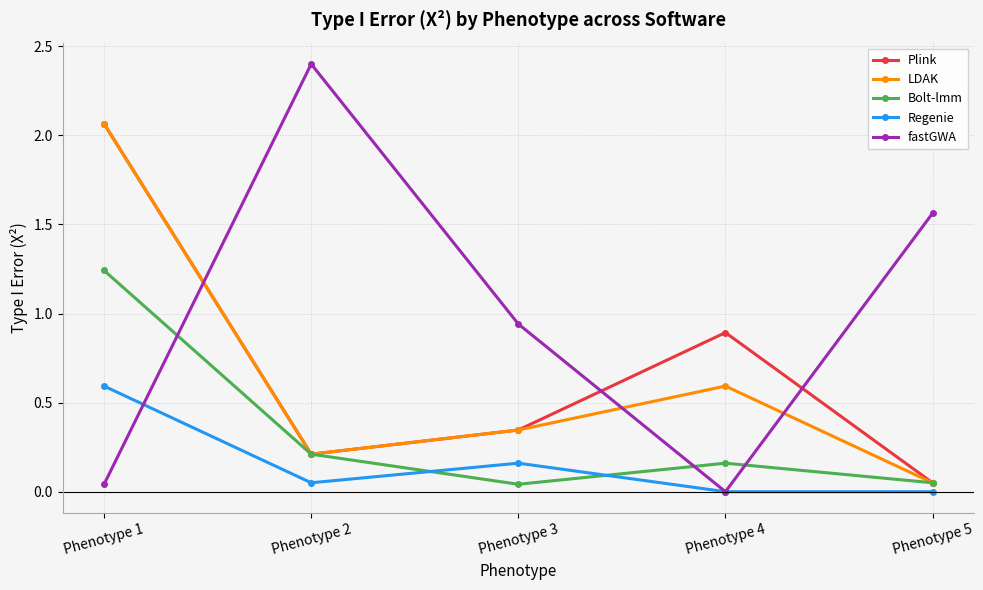

At which label is Plink closest to 1?

Phenotype 4